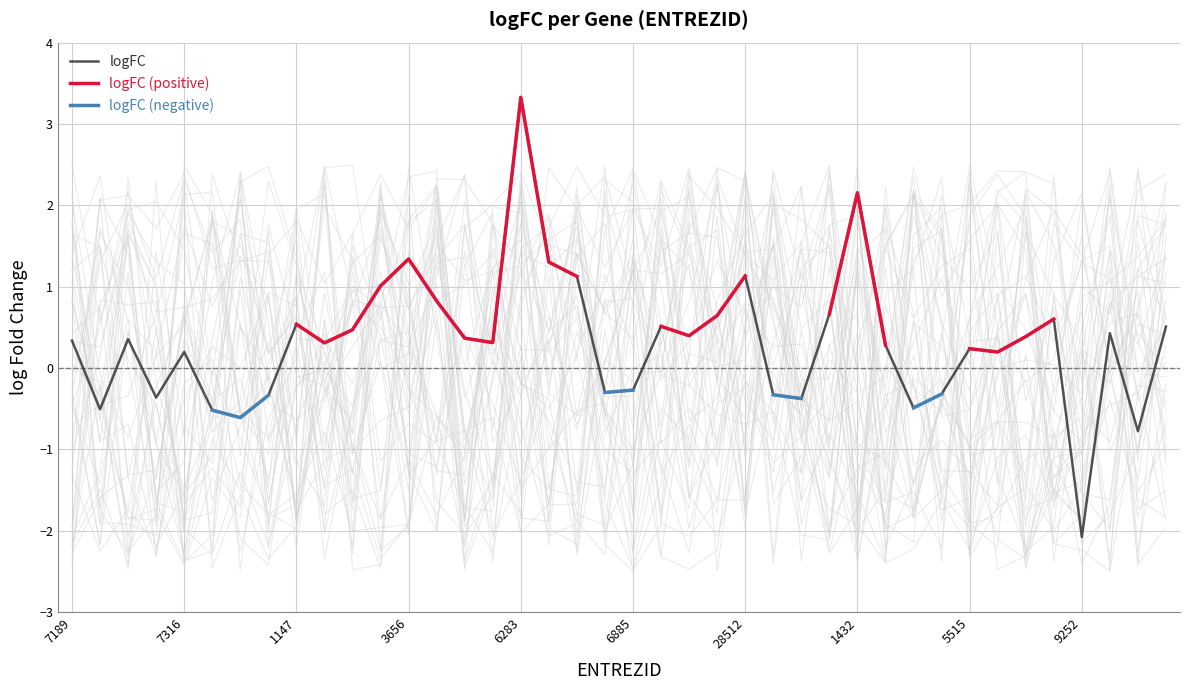

What is the highest value of the logFC series?

3.3